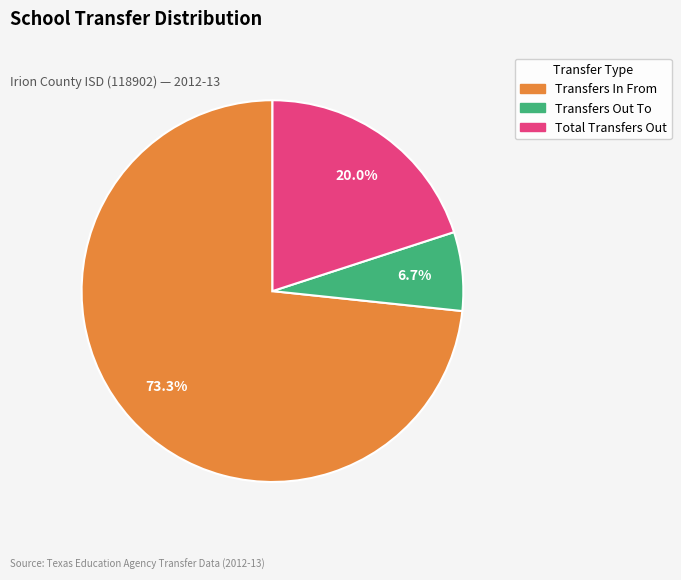

Is there any slice that represents more than half of the pie?

Yes